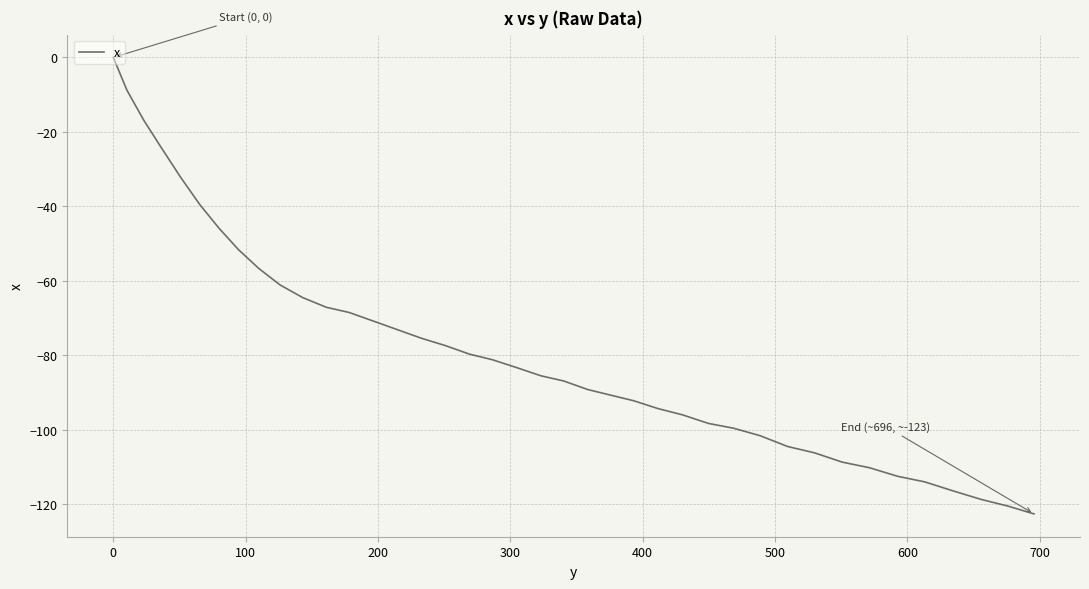

What is the minimum value shown in the chart?

-122.6